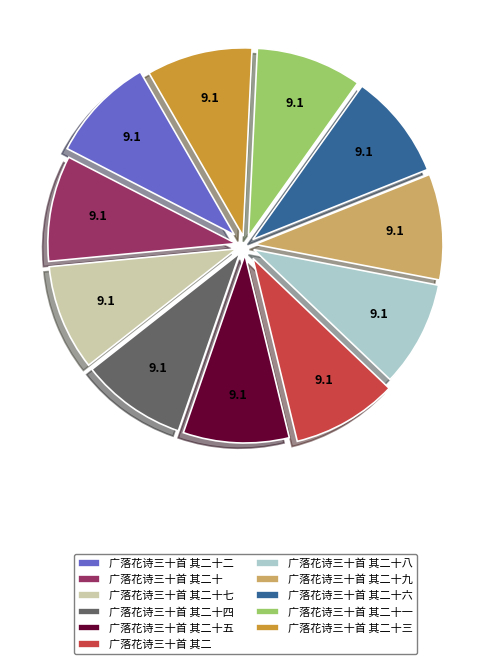

What is the ratio of the value at 广落花诗三十首 其二十五 to the value at 广落花诗三十首 其二十三?

1.0